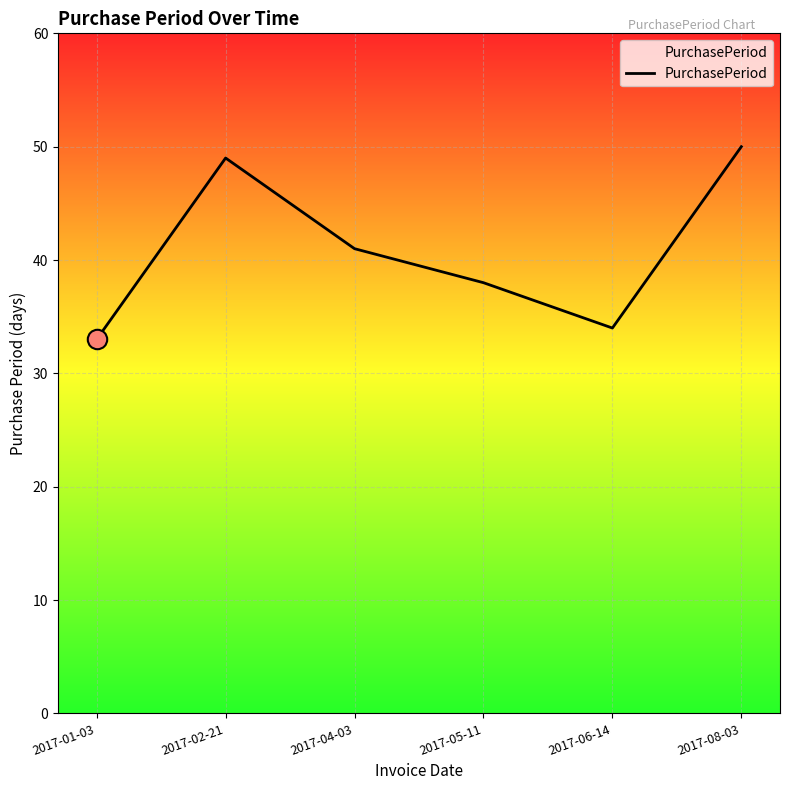

How many interior local valleys (lower than both neighbors) does the data have?

1